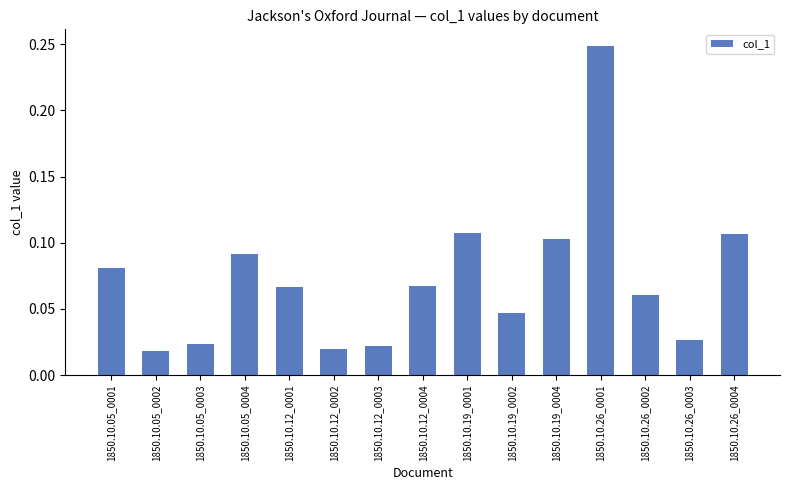

What is the change in value from 1850.10.05_0004 to 1850.10.26_0001?

+0.2